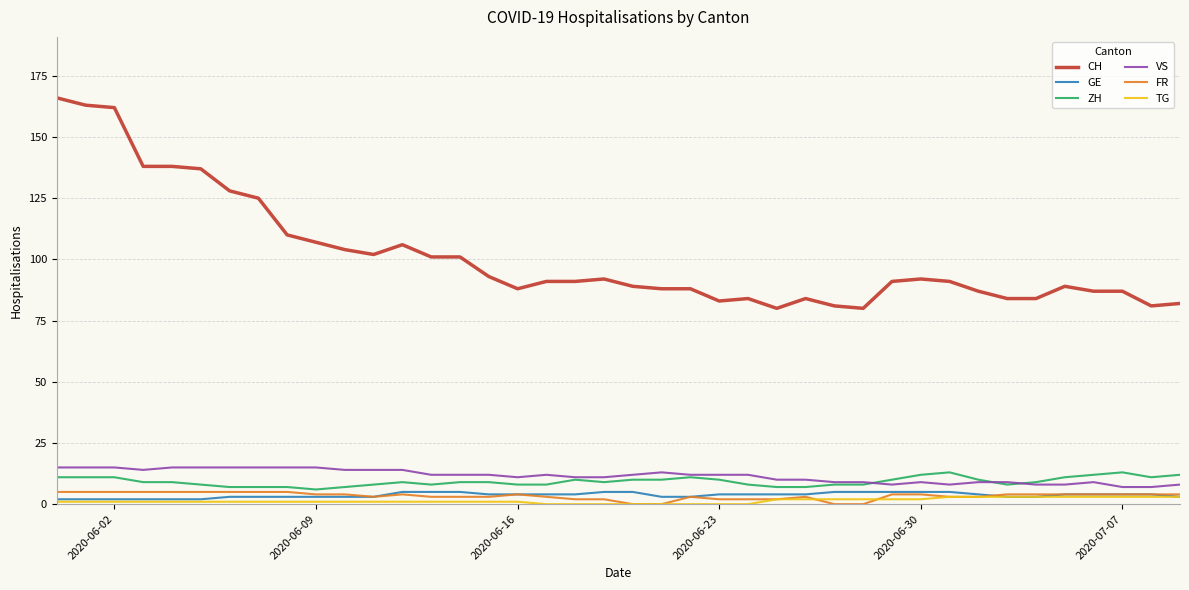

Which series has the largest total across all categories?

CH